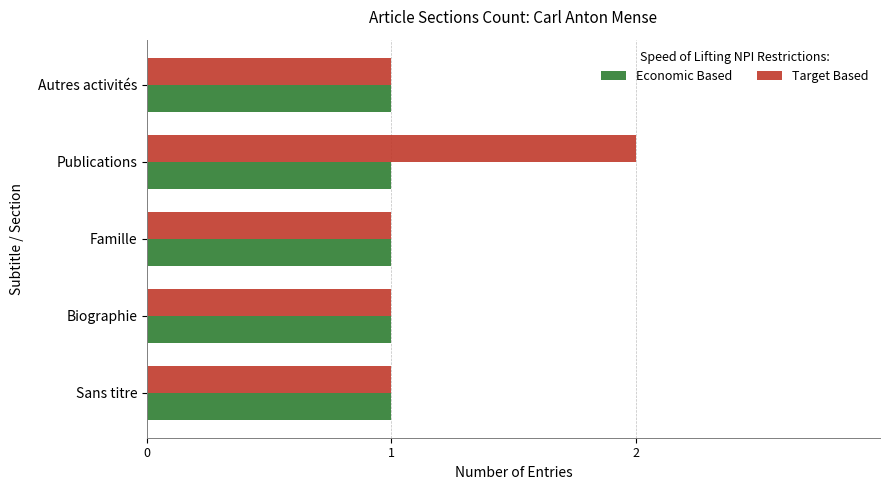

Rank the series by their average value, from highest to lowest.

Target Based, Economic Based